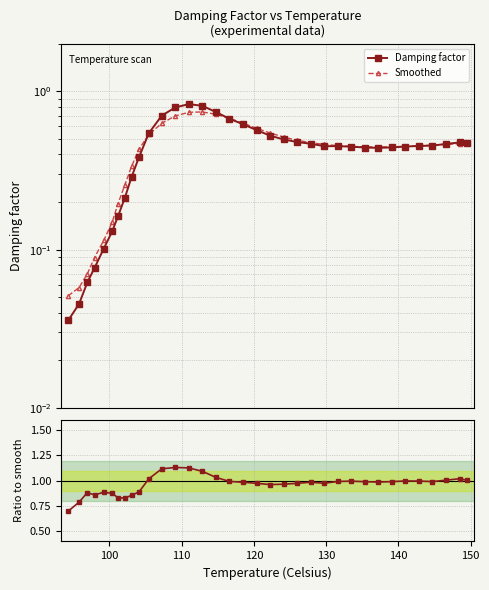

What position from the right is 100?

34